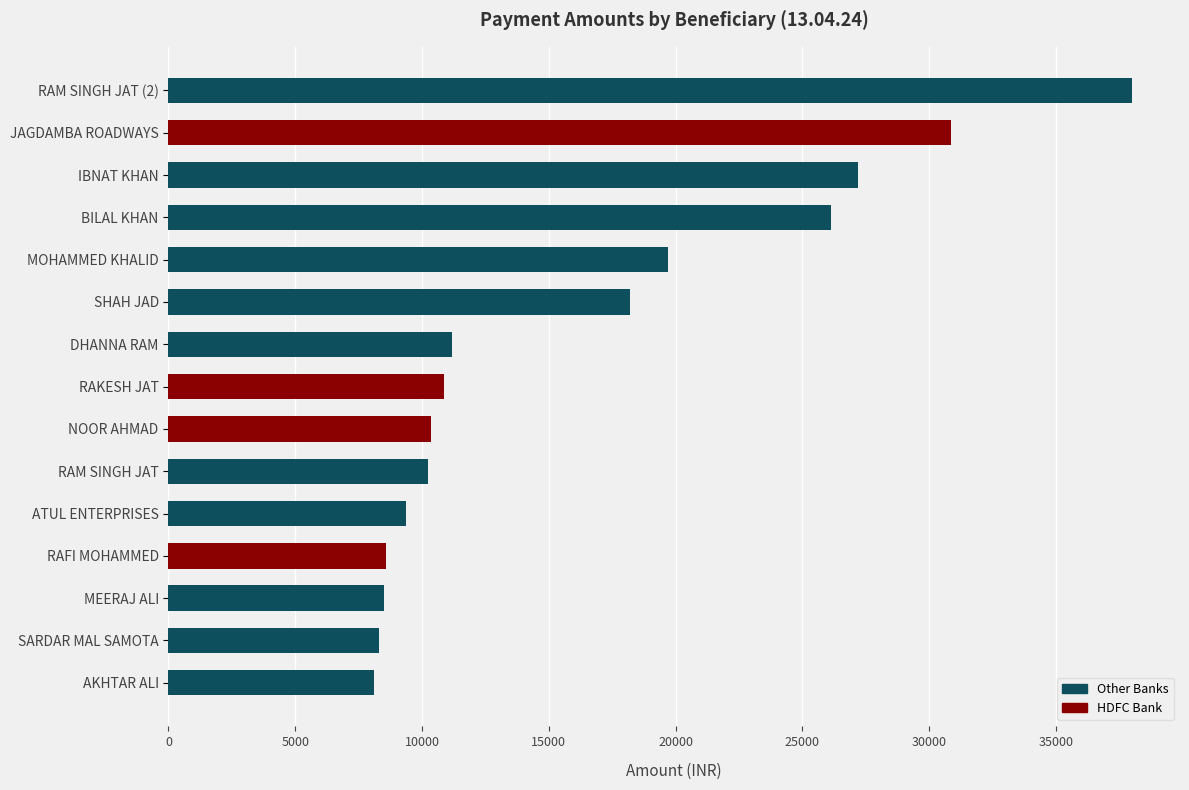

What is the sum of all values?

245600